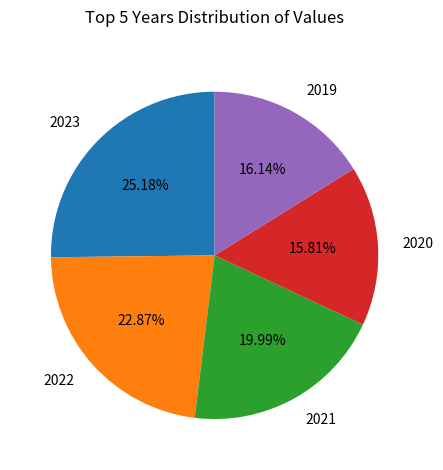

What percentage is the 2020 slice, to the nearest percent?

16%